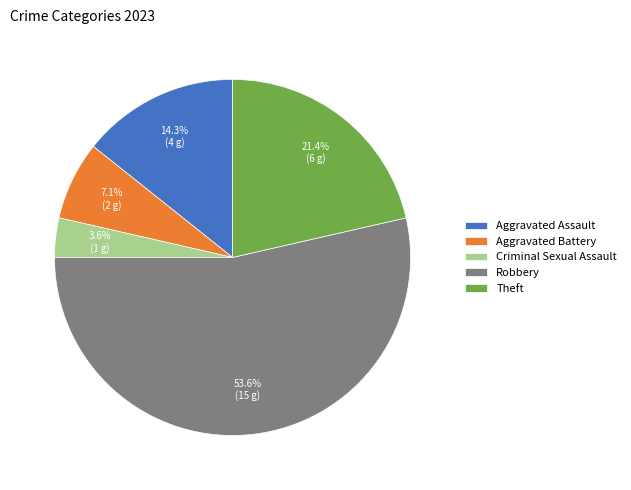

To the nearest percent, what portion does Aggravated Assault represent?

14%